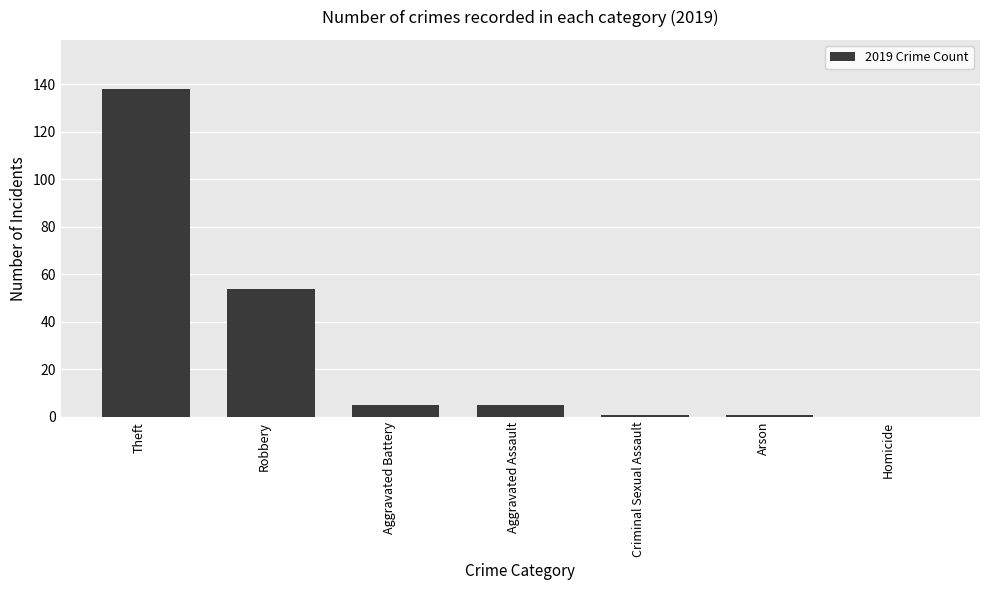

Reading left to right, transcribe all the data shown in this chart.

138	54	5	5	1	1	0